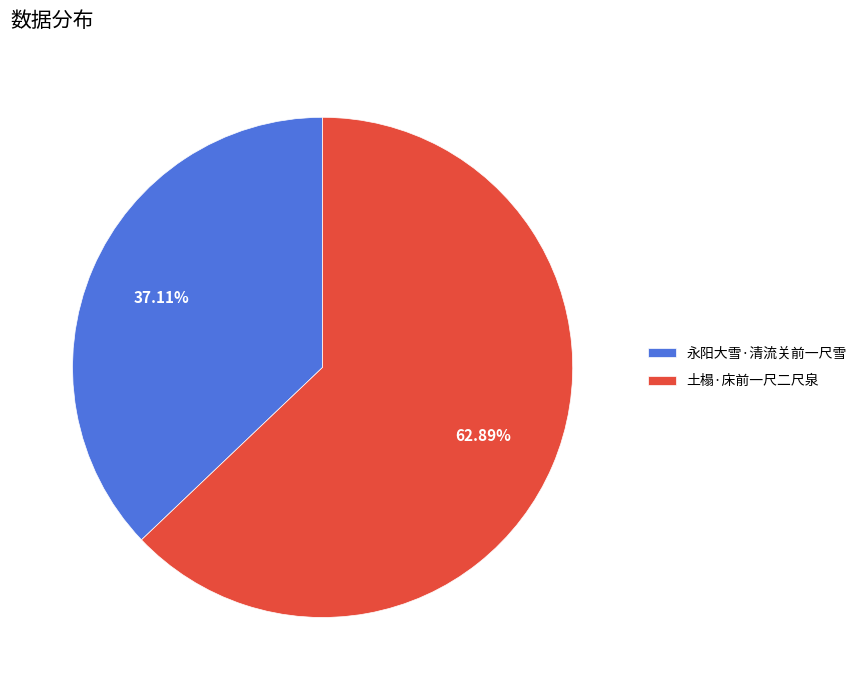

True or false: 永阳大雪·清流关前一尺雪 accounts for 37% of the total.

True